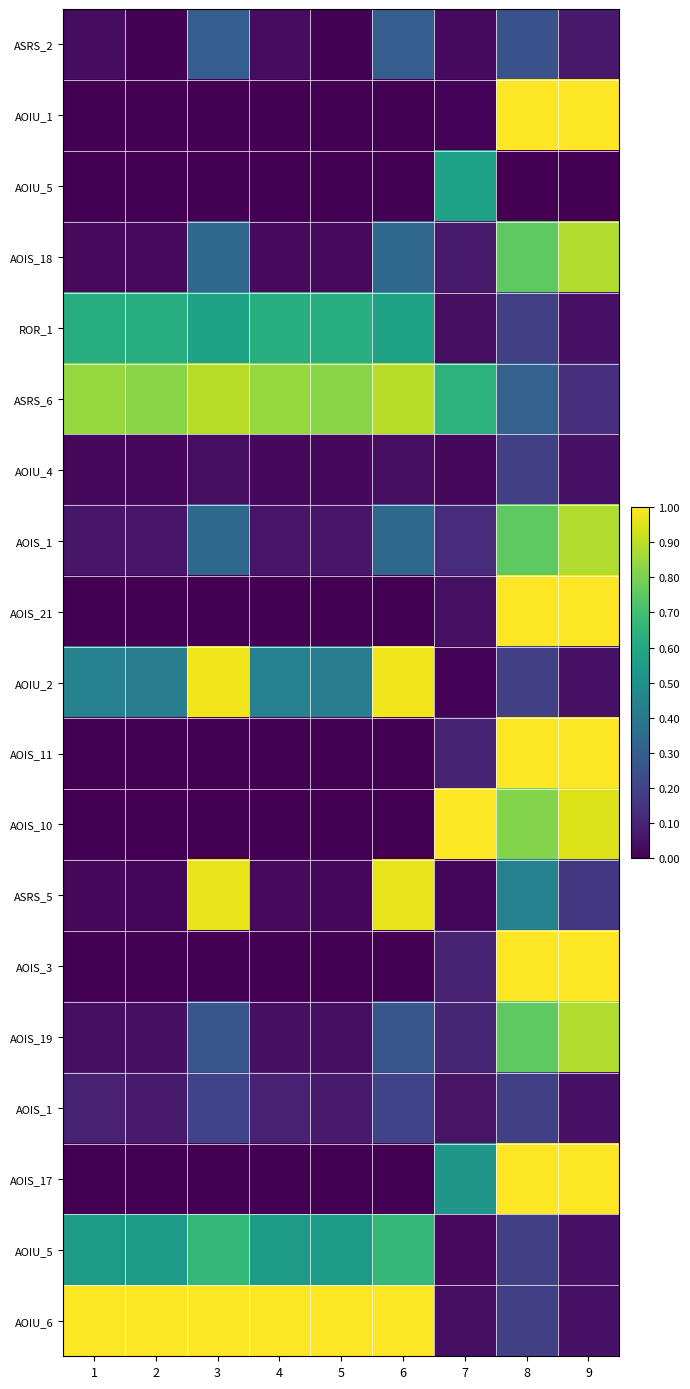

At which category is the sum across all series the highest?

8